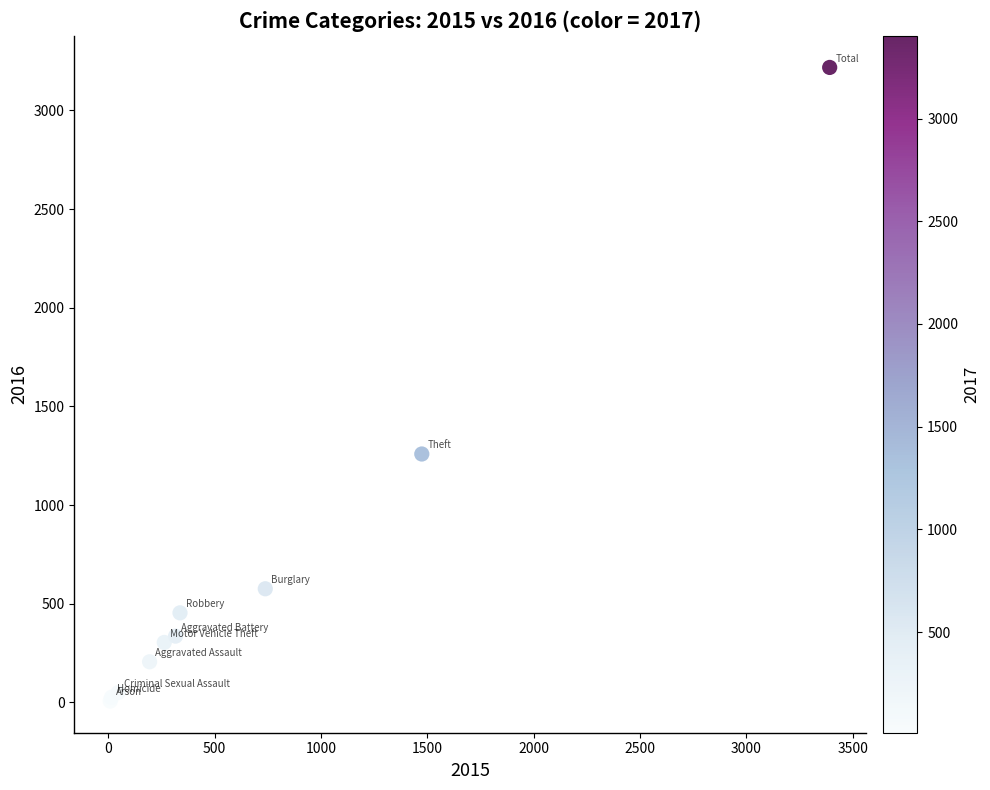

What Y value in the scatter plot is closest to 1612?

1259